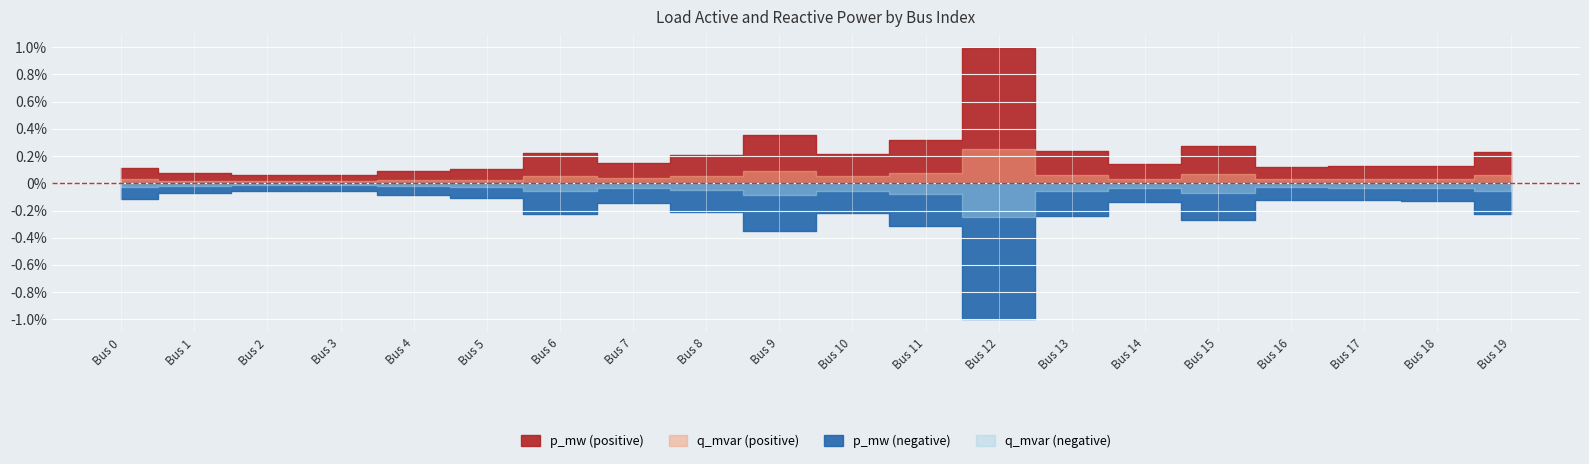

What are all the series names shown in the legend?

p_mw, q_mvar, p_mw_neg, q_mvar_neg